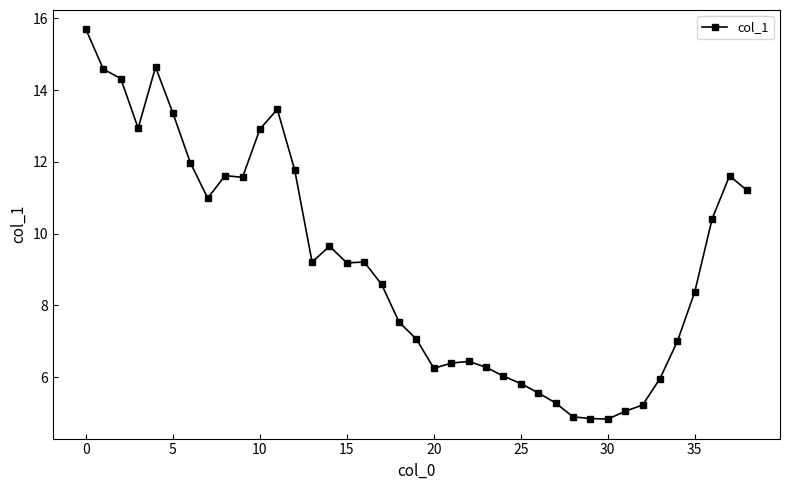

What is the value of the 28th point from the left?

5.3